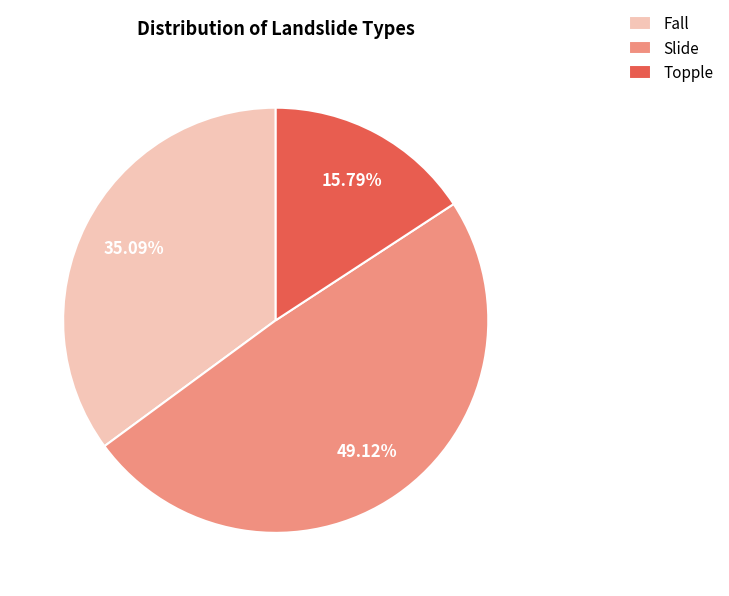

Rank the categories by value from highest to lowest.

Slide, Fall, Topple